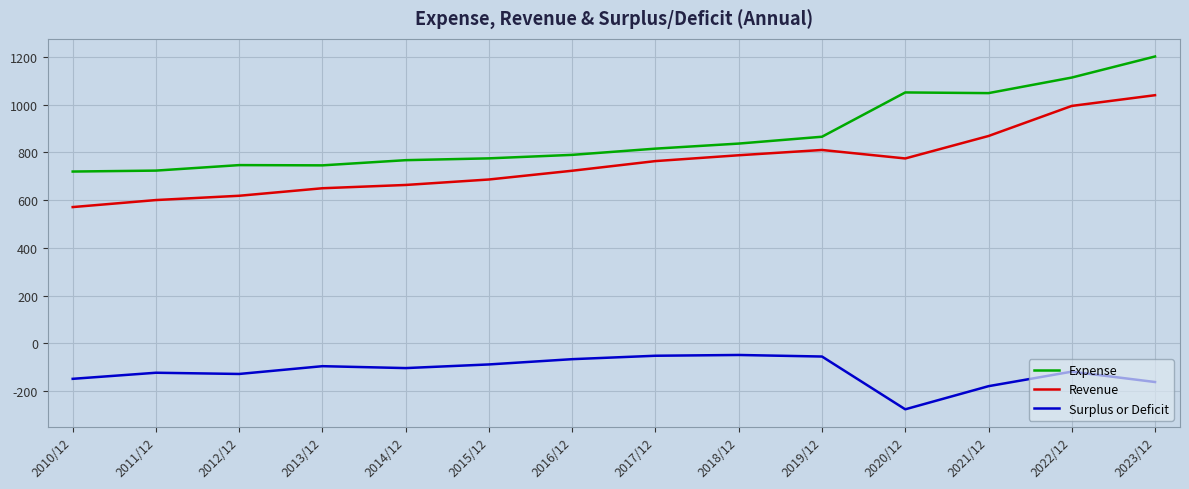

True or false: Expense and Surplus or Deficit cross at least once.

False